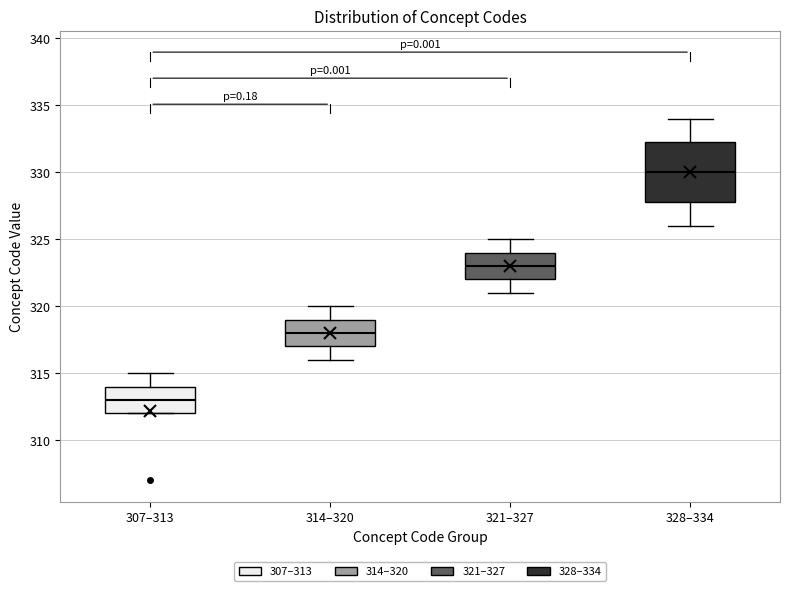

Reading left to right, transcribe this box plot: for each box, give where its median line is, the range the box spans, and where its two whiskers end, as read against the y-axis. The values are not printed on the chart, so give them approximately, as read against the axis.

307–313: median 313.0, box 312.0 to 314.0, whiskers 312.0 to 315.0
314–320: median 318.0, box 317.0 to 319.0, whiskers 316.0 to 320.0
321–327: median 323.0, box 322.0 to 324.0, whiskers 321.0 to 325.0
328–334: median 330.0, box 328.0 to 332.5, whiskers 326.0 to 334.0